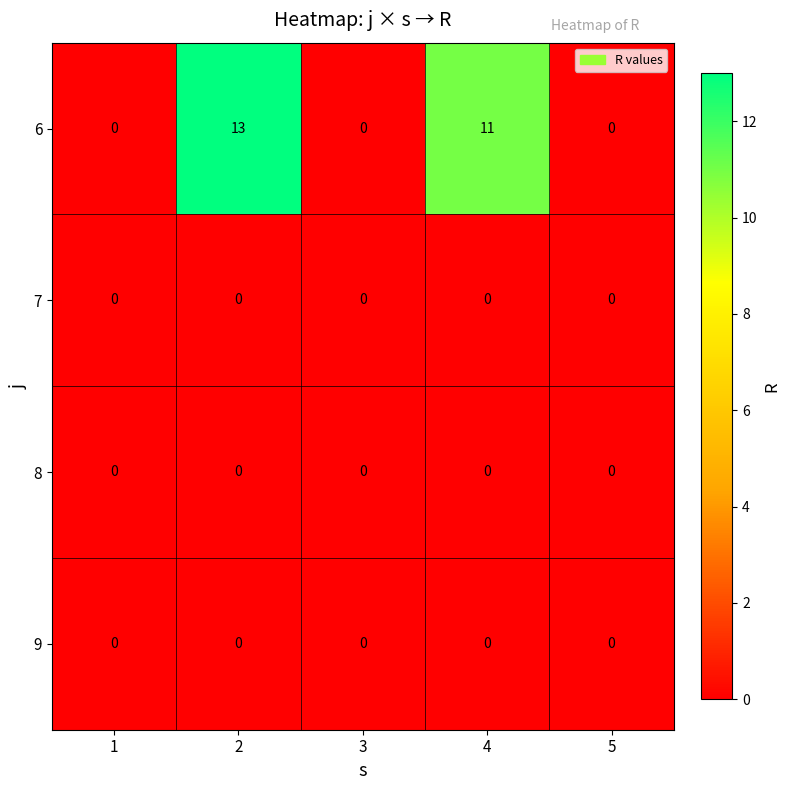

Reading left to right, transcribe all the data shown in this chart.

6: 1=0	2=13	3=0	4=11	5=0
7: 1=0	2=0	3=0	4=0	5=0
8: 1=0	2=0	3=0	4=0	5=0
9: 1=0	2=0	3=0	4=0	5=0